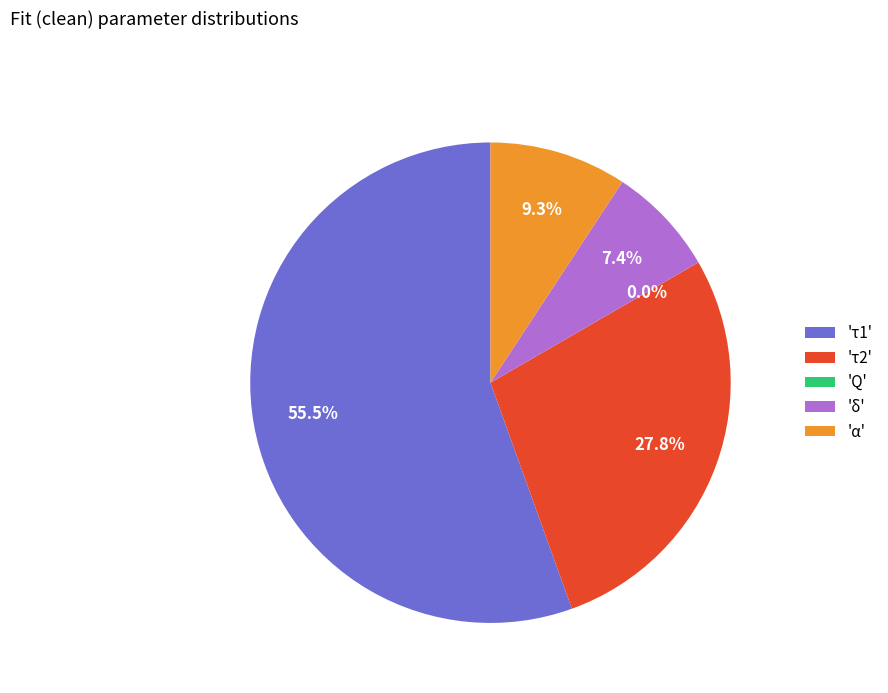

Approximately how many times larger is the value at 'τ2' compared to 'α'?

3.0